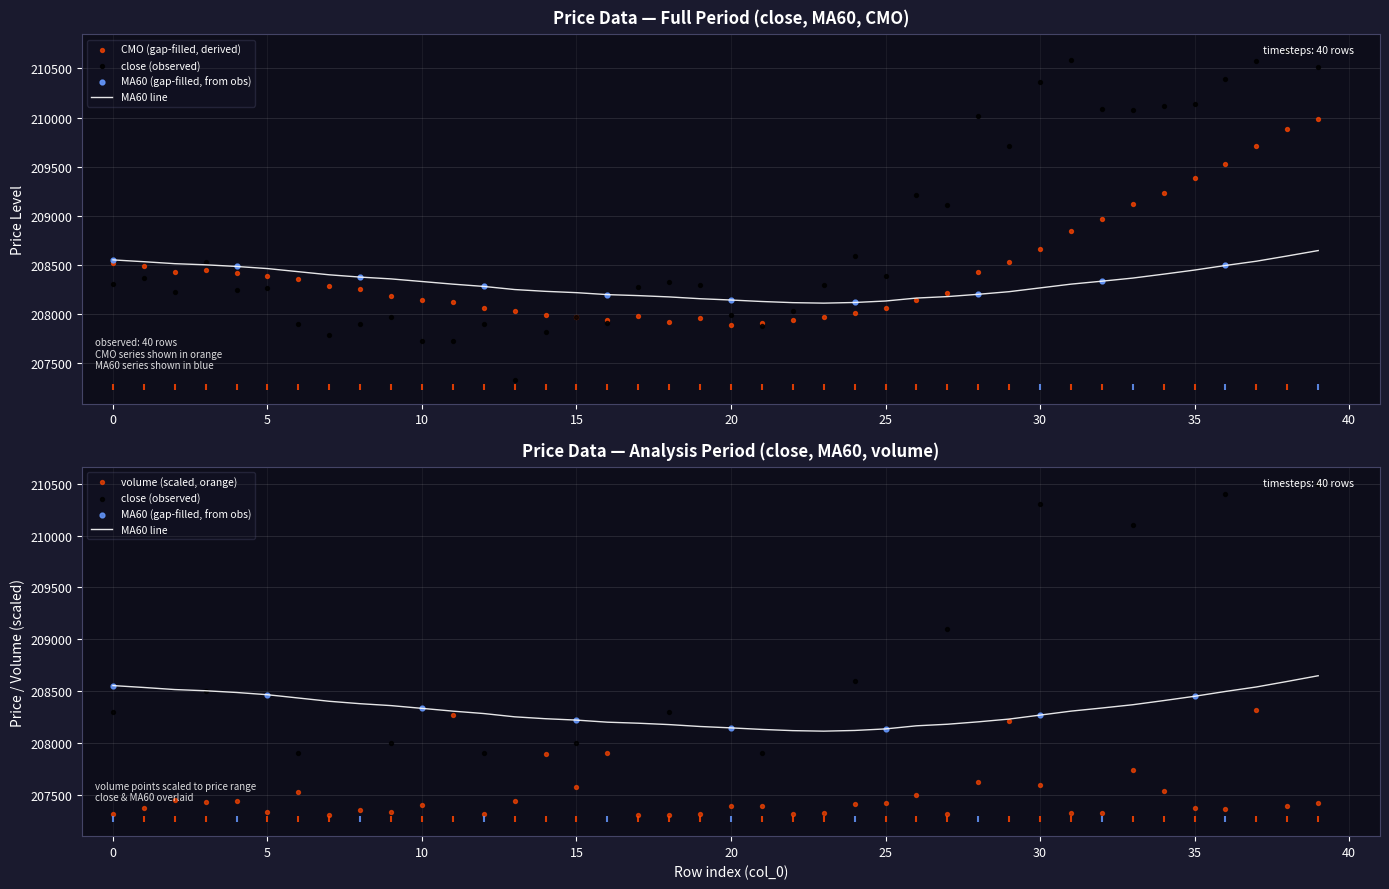

Which series has the largest Y range (max minus min)?

close